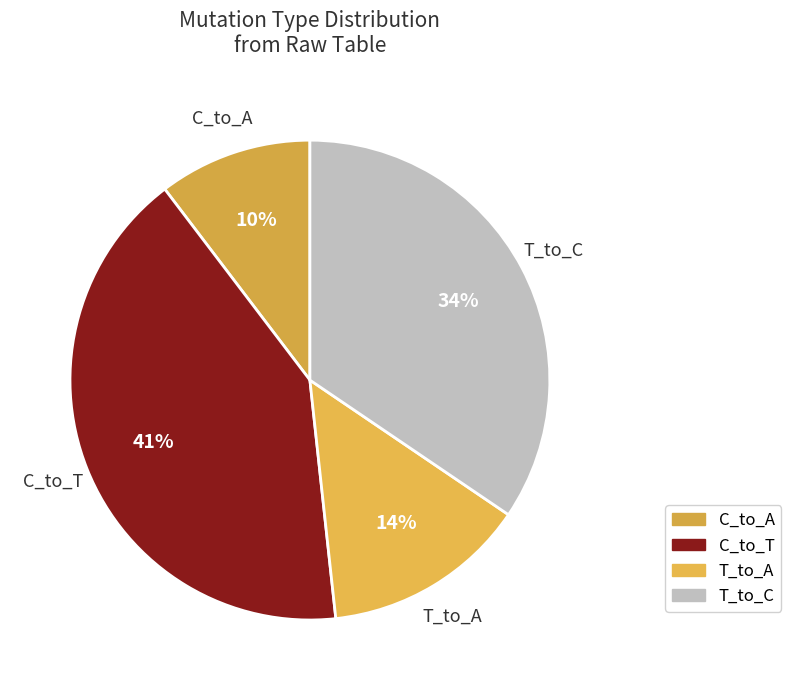

Which slice is the largest?

C_to_T